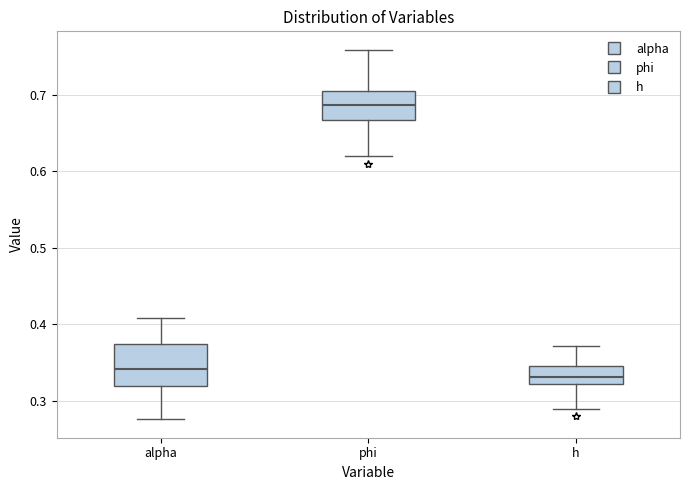

Reading left to right, read every box against the y-axis: the position of its median line, the range the box covers, and the ends of its whiskers. The values are not printed on the chart, so give them approximately, as read against the axis.

alpha: median 0.34, box 0.32 to 0.38, whiskers 0.28 to 0.41
phi: median 0.69, box 0.67 to 0.70, whiskers 0.62 to 0.76
h: median 0.33, box 0.32 to 0.35, whiskers 0.29 to 0.37